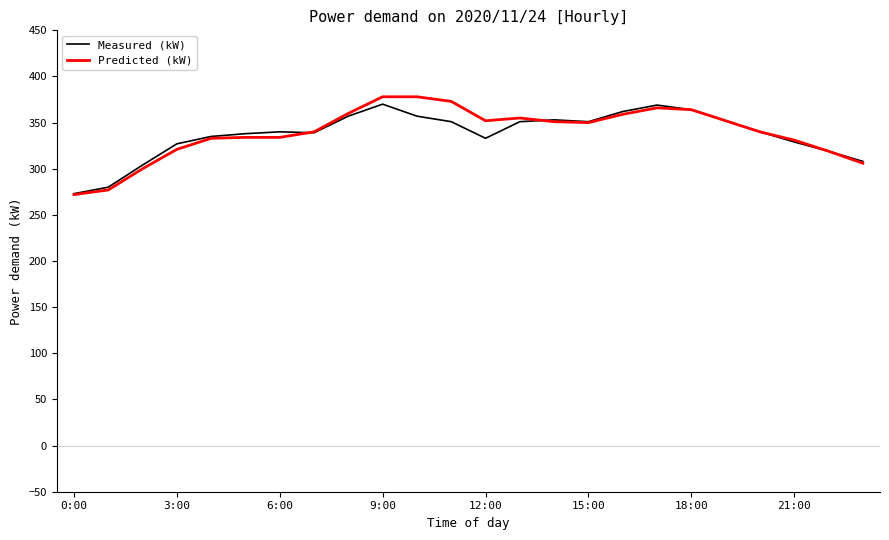

What is the greatest value displayed?

378